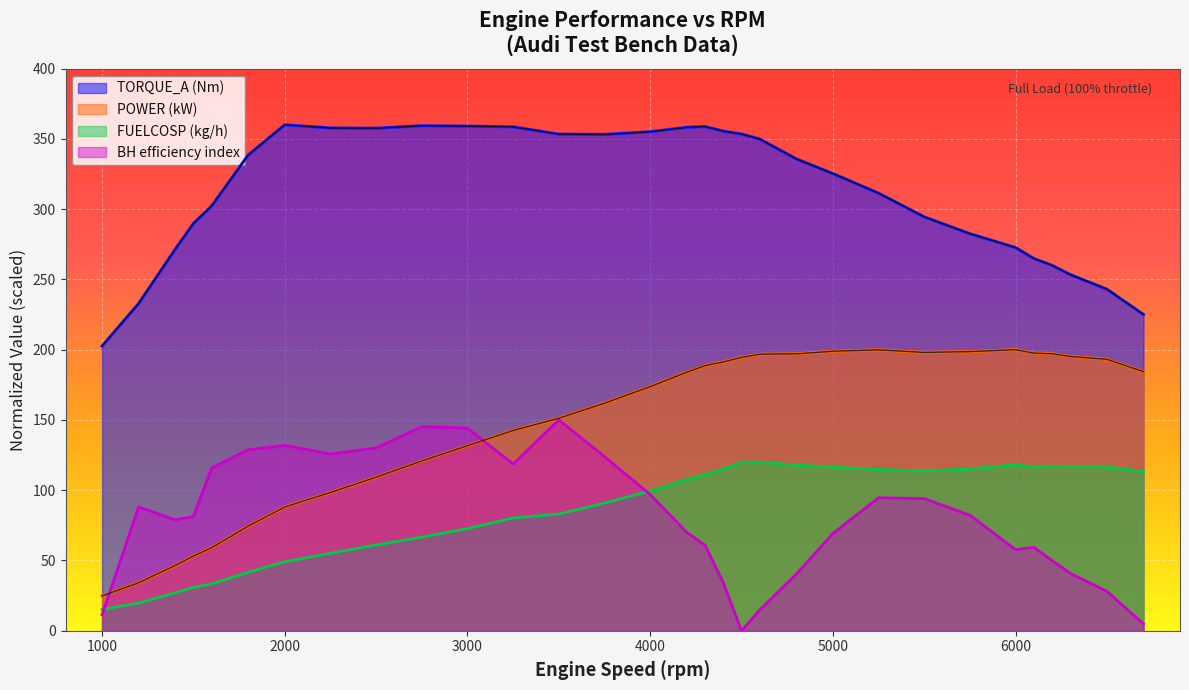

Does the chart display data point markers on the line(s)?

No